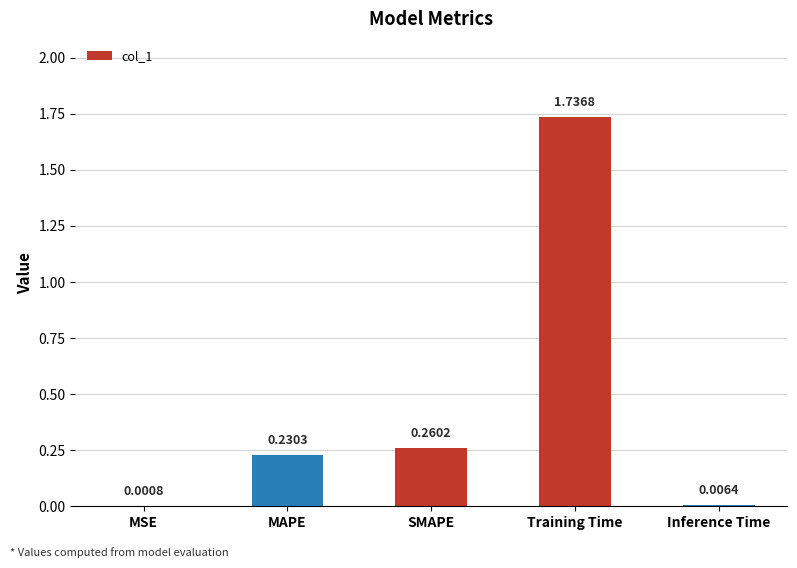

What is the change in value from Training Time to Inference Time?

-1.7